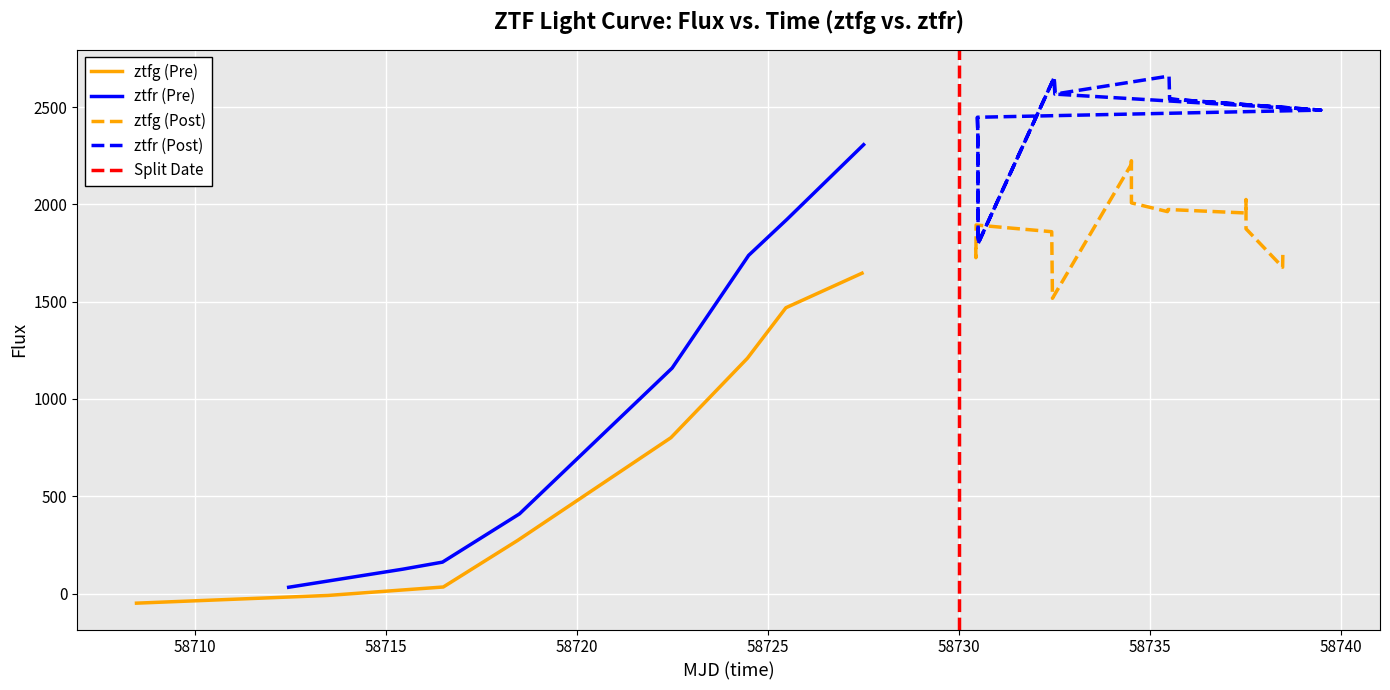

List the series in order of their peak value, highest first.

ztfr, ztfg